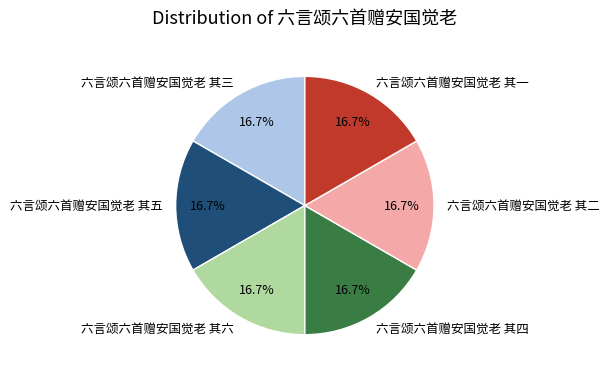

What percentage is the 六言颂六首赠安国觉老 其一 slice, to the nearest percent?

17%